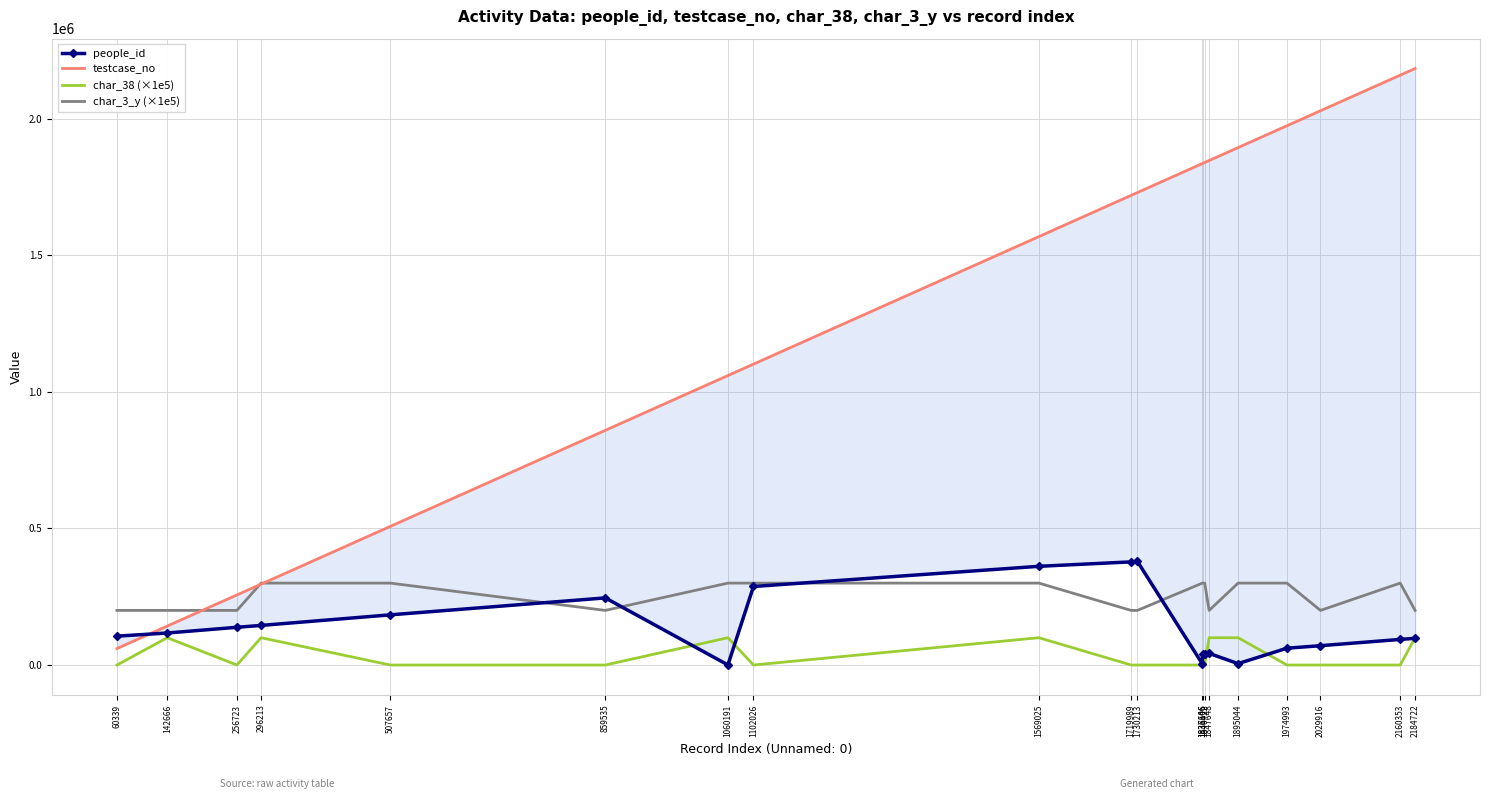

In people_id, how many points are higher than both neighbors (excluding endpoints)?

3